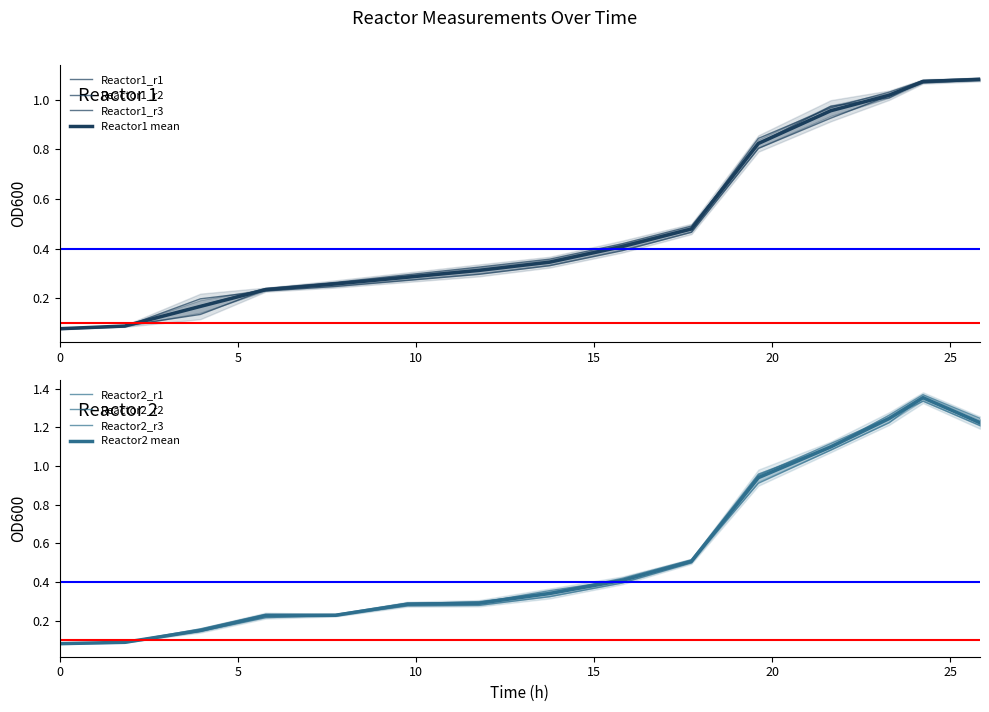

At which category does Reactor2_r3 reach its first local peak?

5.78